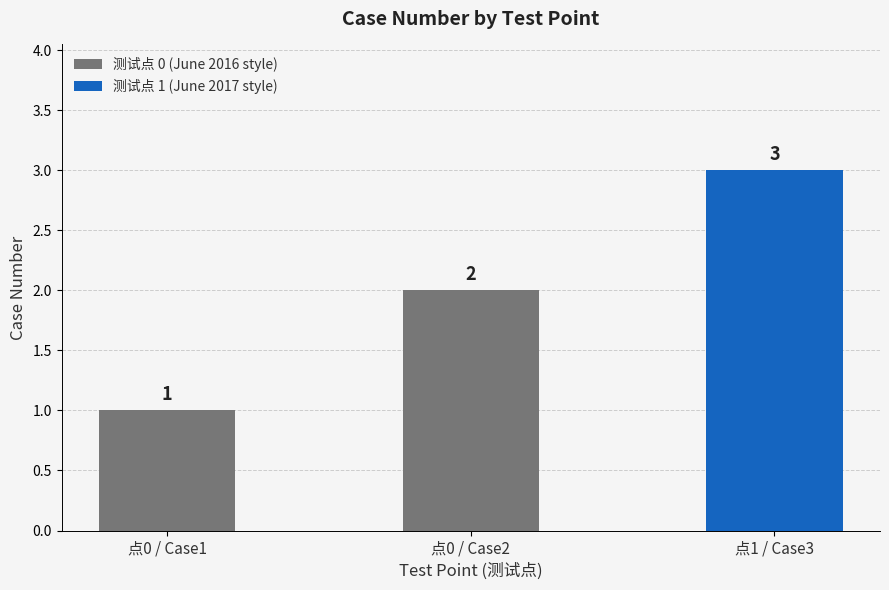

True or false: the data shows 0 at 0.

False